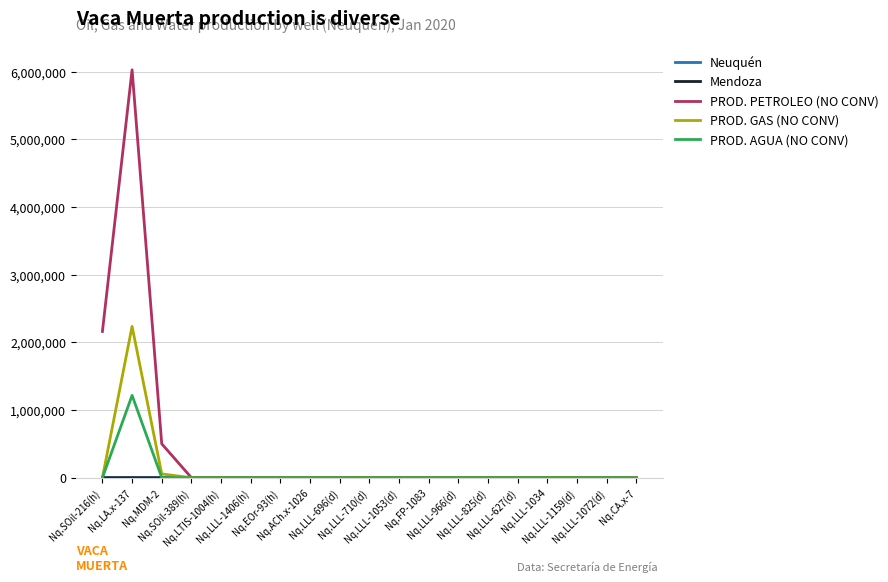

Which series has the largest range (max minus min)?

PROD. PETROLEO (NO CONV)